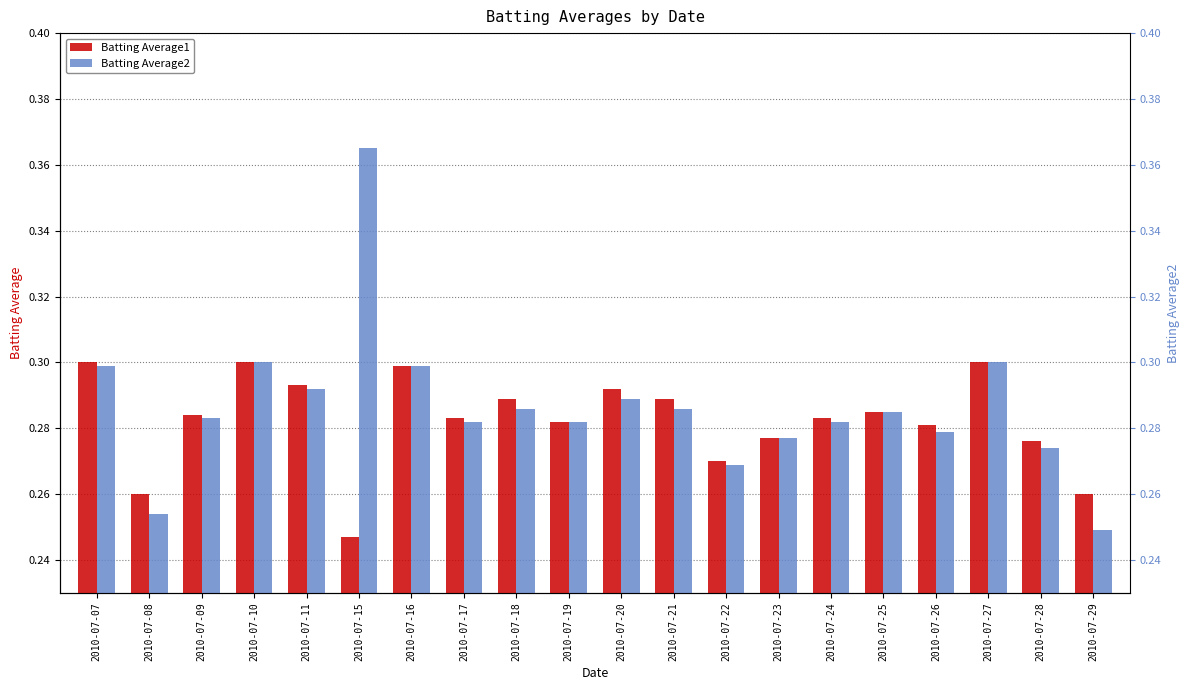

What is the value of the Batting Average2 bar at the 13th from the left?

0.3